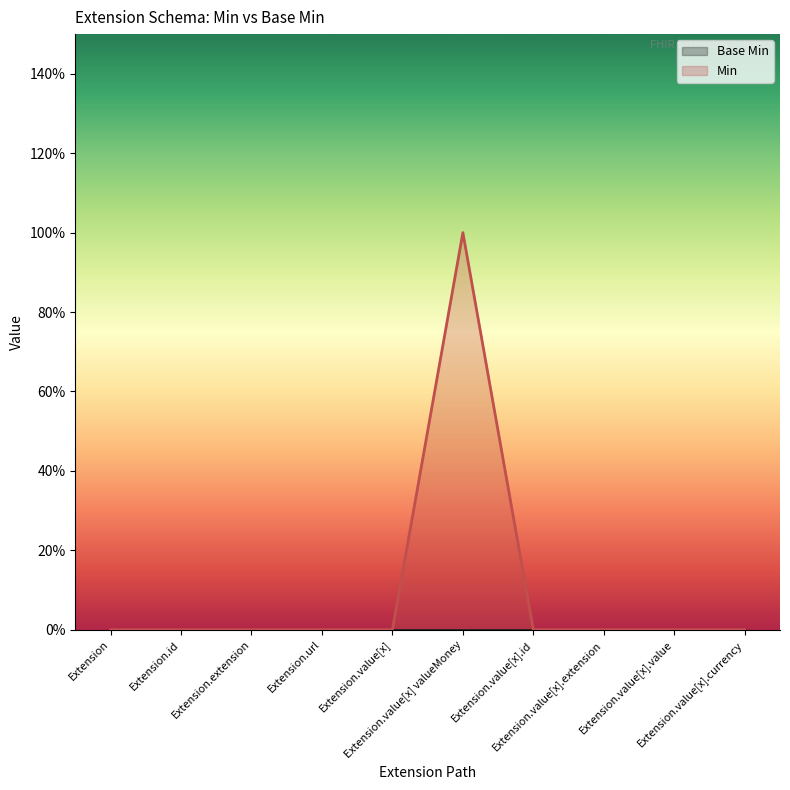

Reading left to right, transcribe all the data shown in this chart.

Extension=0	Extension.id=0	Extension.extension=0	Extension.url=0	Extension.value[x]=0	Extension.value[x] valueMoney=1	Extension.value[x].id=0	Extension.value[x].extension=0	Extension.value[x].value=0	Extension.value[x].currency=0